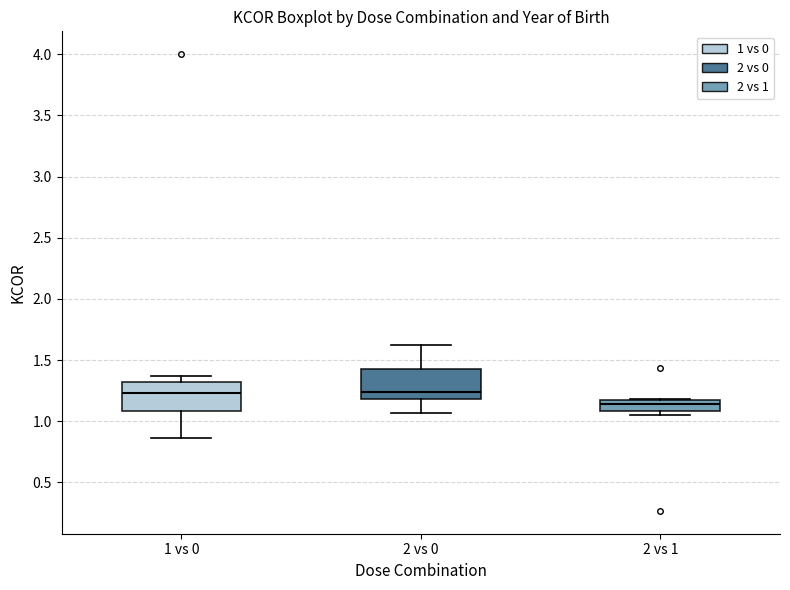

Where is the upper edge of the box for 1 vs 0 on the y-axis? The values are not printed on the chart, so give them approximately, as read against the axis.

1.30